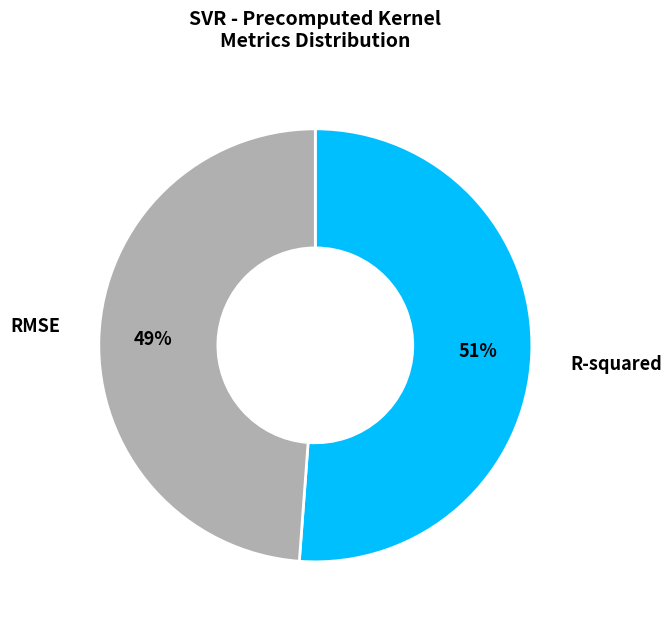

To the nearest percent, what is the difference between the RMSE and R-squared slice percentages?

2%